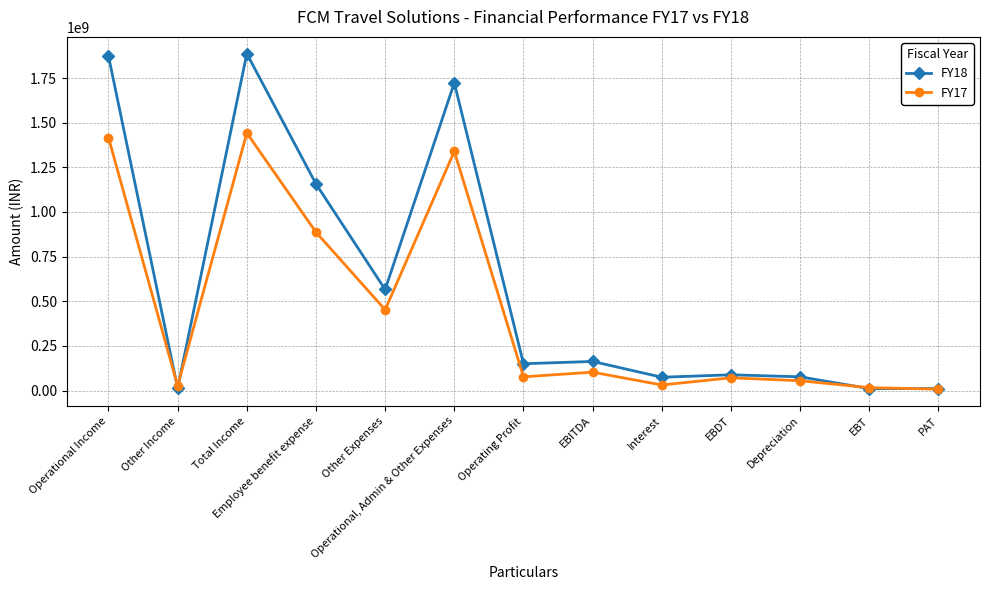

What is the average value of the FY17 series?

455923049